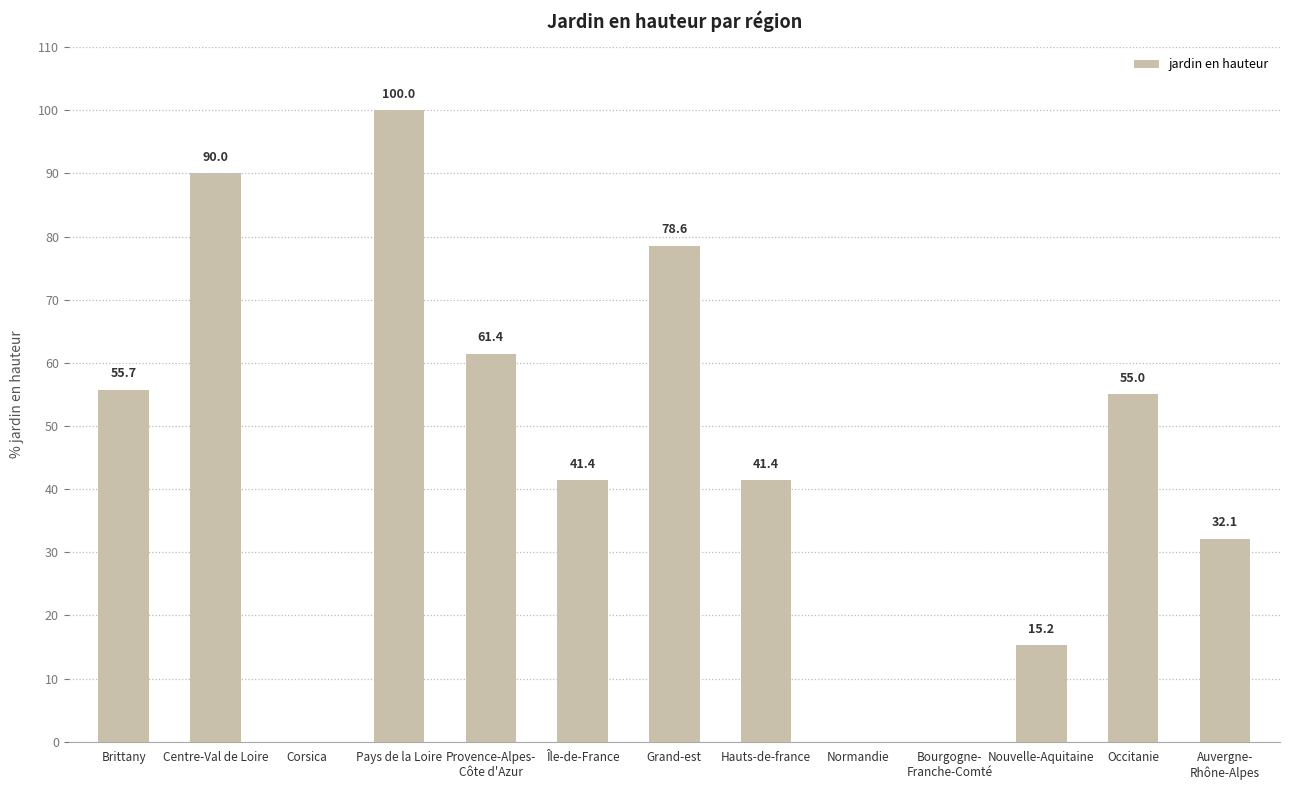

The value at Centre-Val de Loire is 130.6. True or false?

False